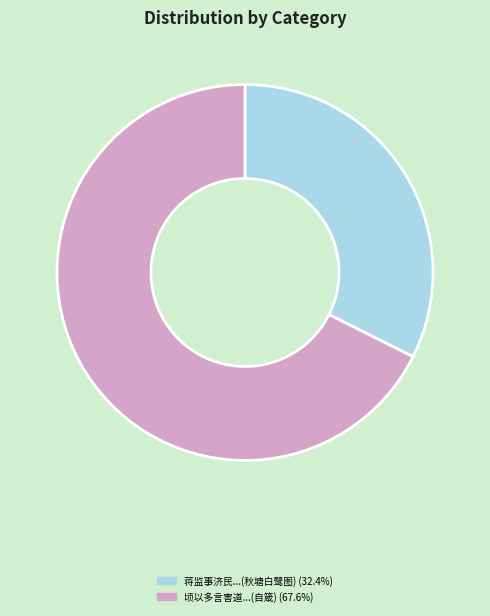

Count the number of slices in the pie.

2